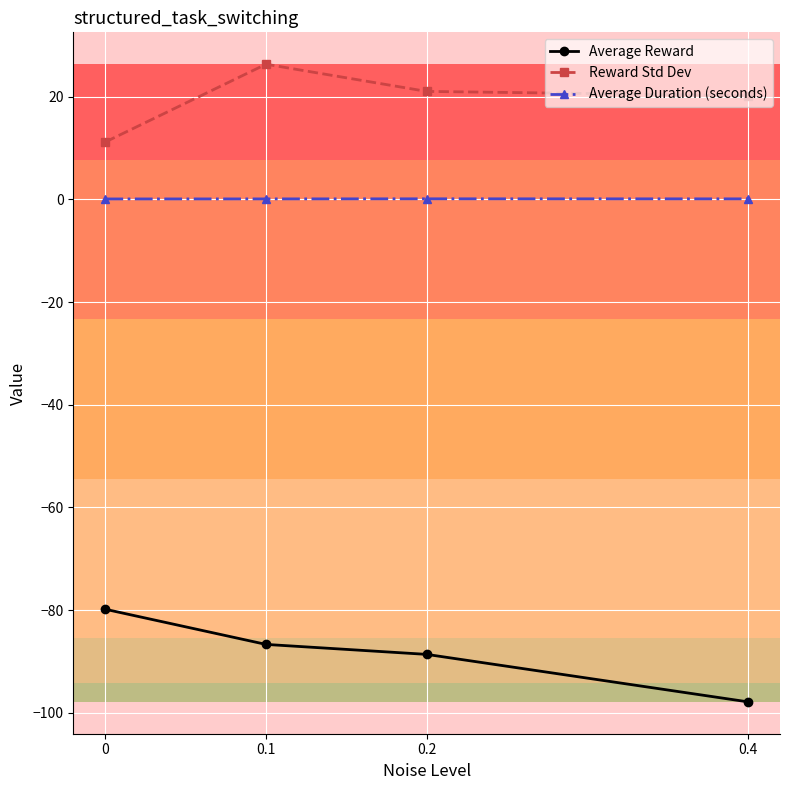

What is the value of the Average Reward point at the 3rd from the left?

-88.6